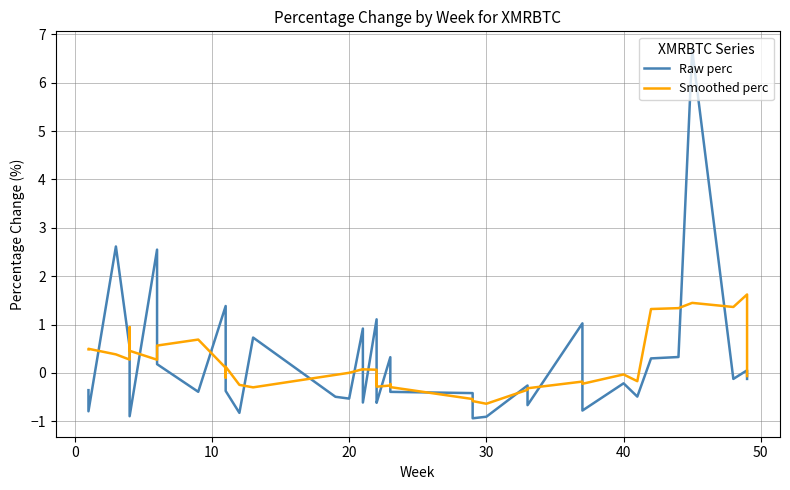

How many positive values does the Raw perc series have?

14